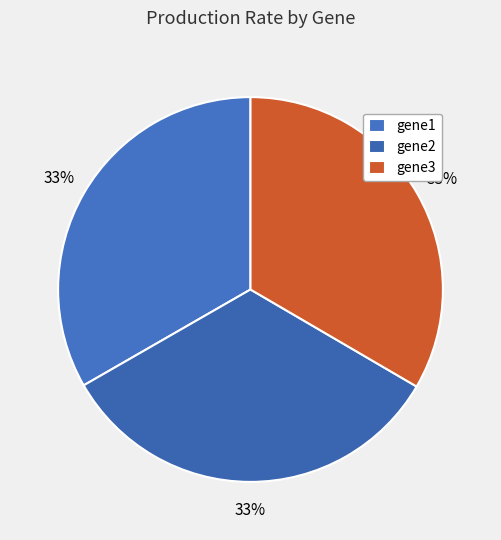

Rank the categories by value from lowest to highest.

gene2, gene1, gene3